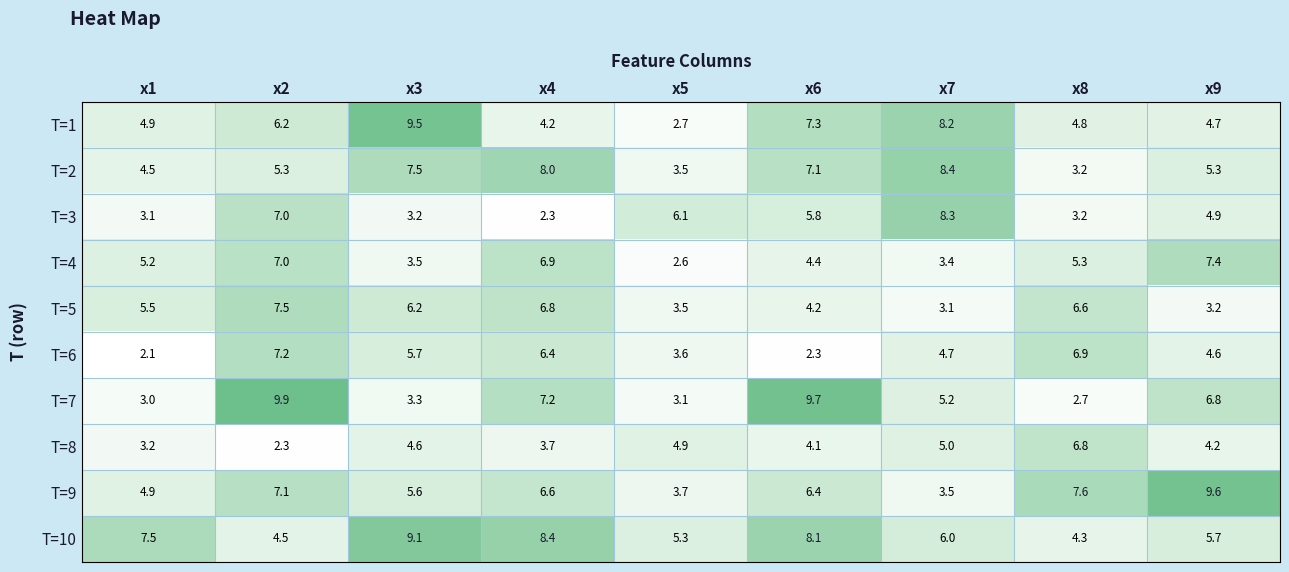

What is the difference between the maximum and minimum values in the T=5 series?

4.4